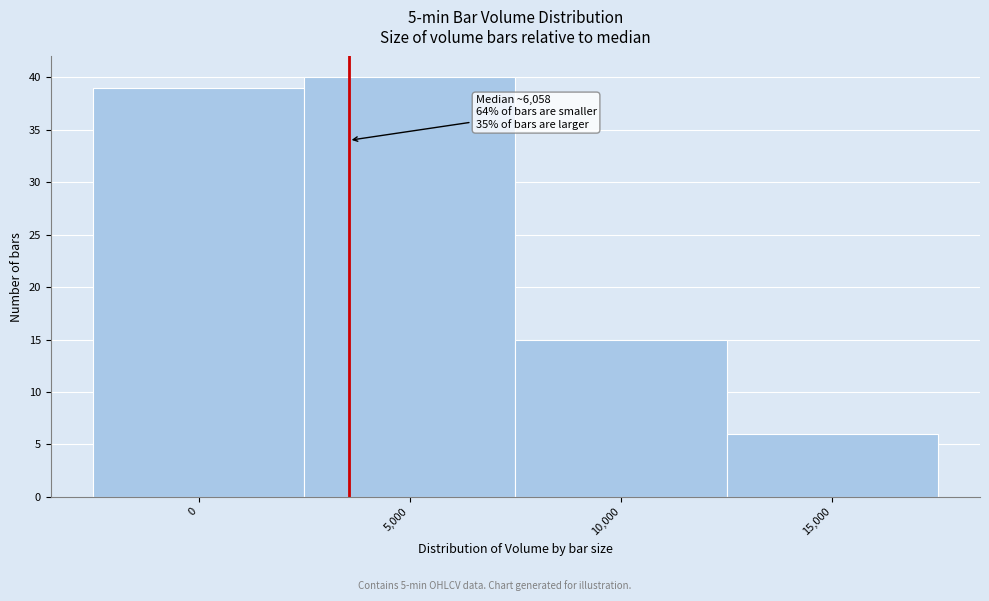

Reading left to right, transcribe all the data shown in this chart.

39	40	15	6